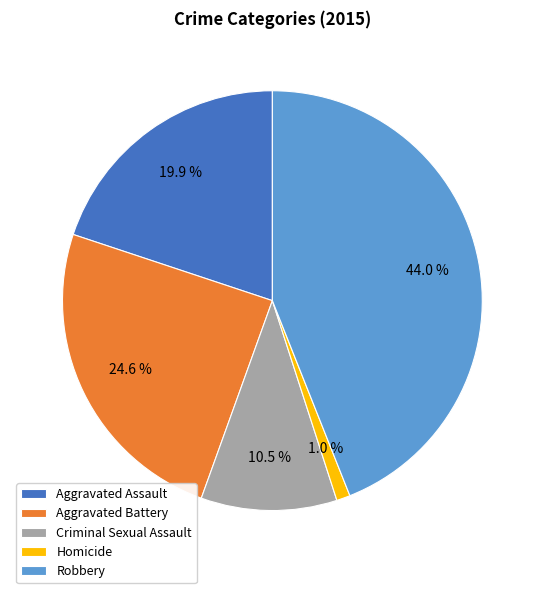

What is the largest slice in the pie chart?

Robbery